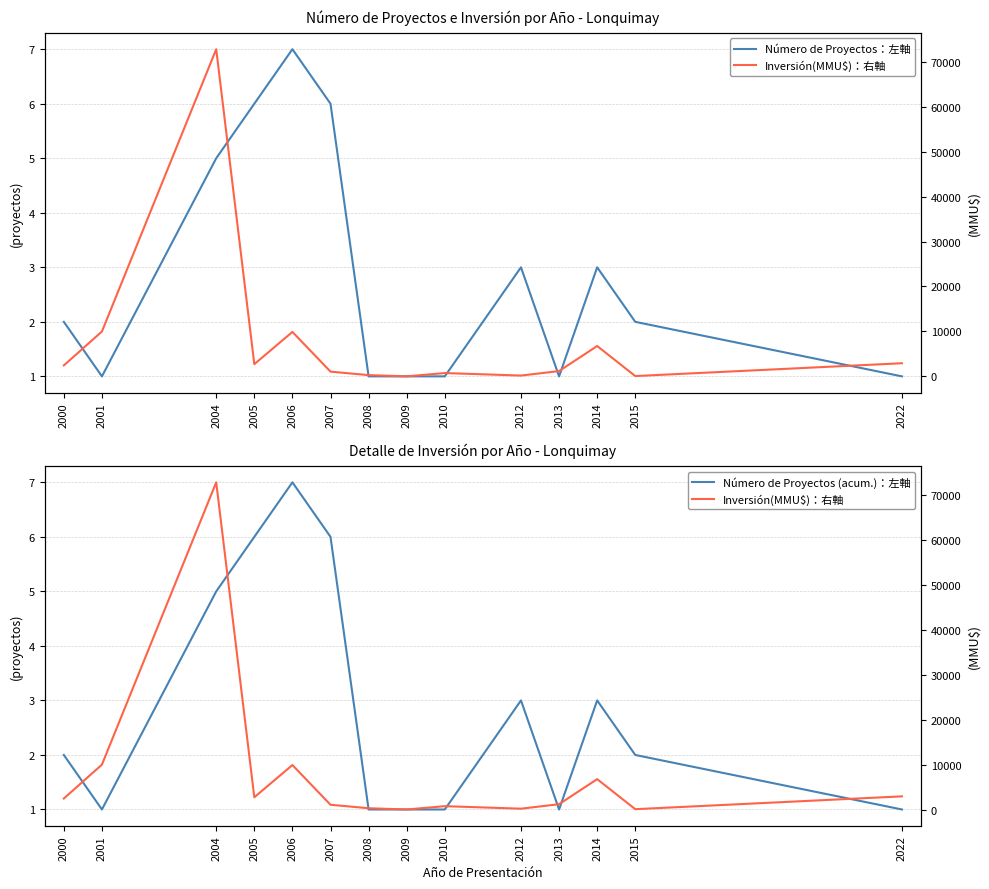

What is the sum of the Inversión(MMU$)：右軸 values at 2006 and 2005?

12639